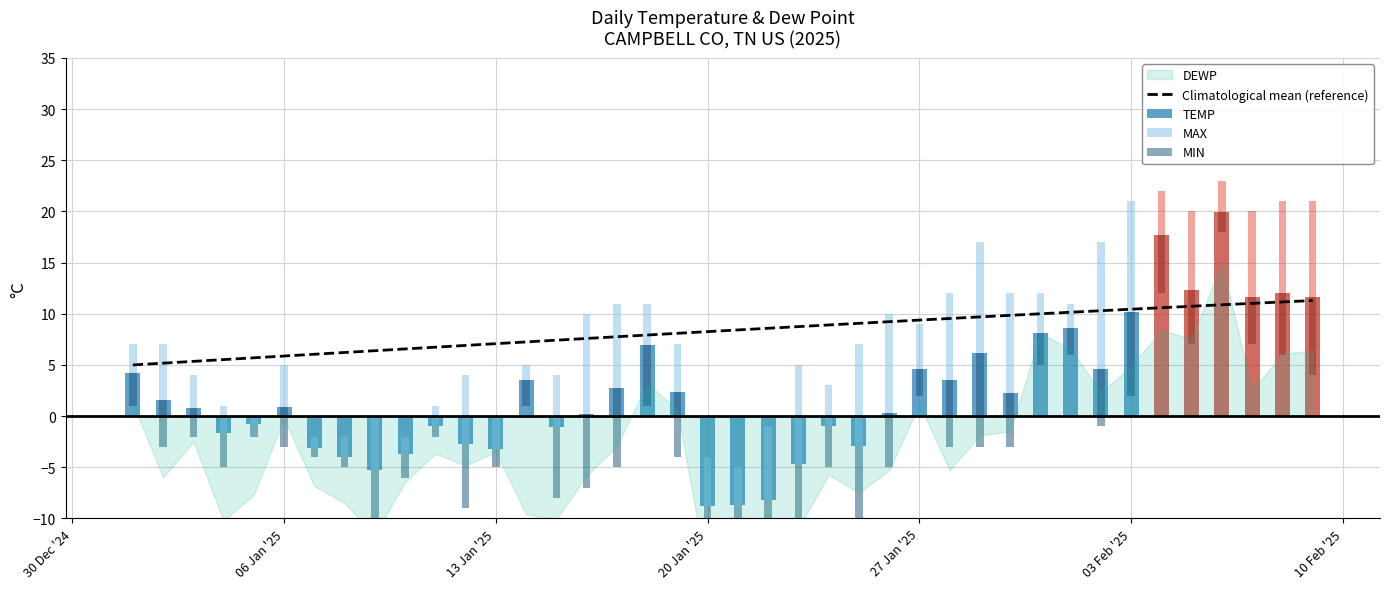

What is the lowest value of the Climatological mean (reference) series?

5.0